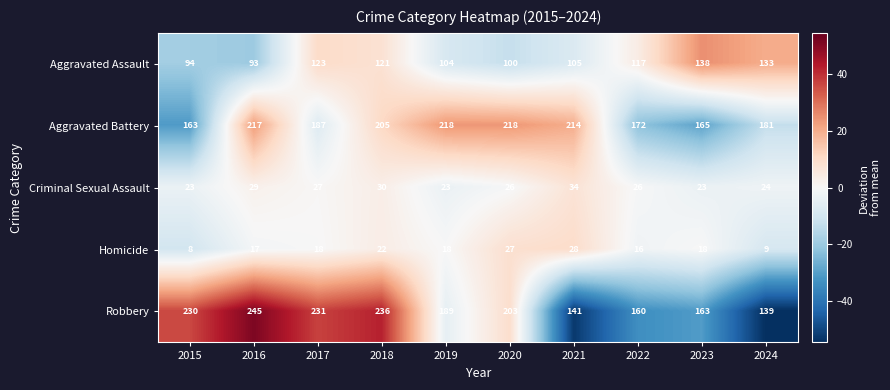

Where does the Aggravated Assault series first go above 117?

2017